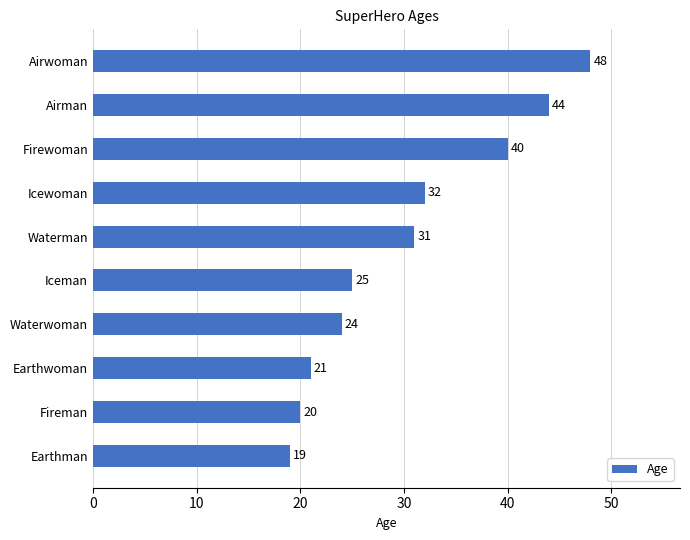

How many values are below 31?

5